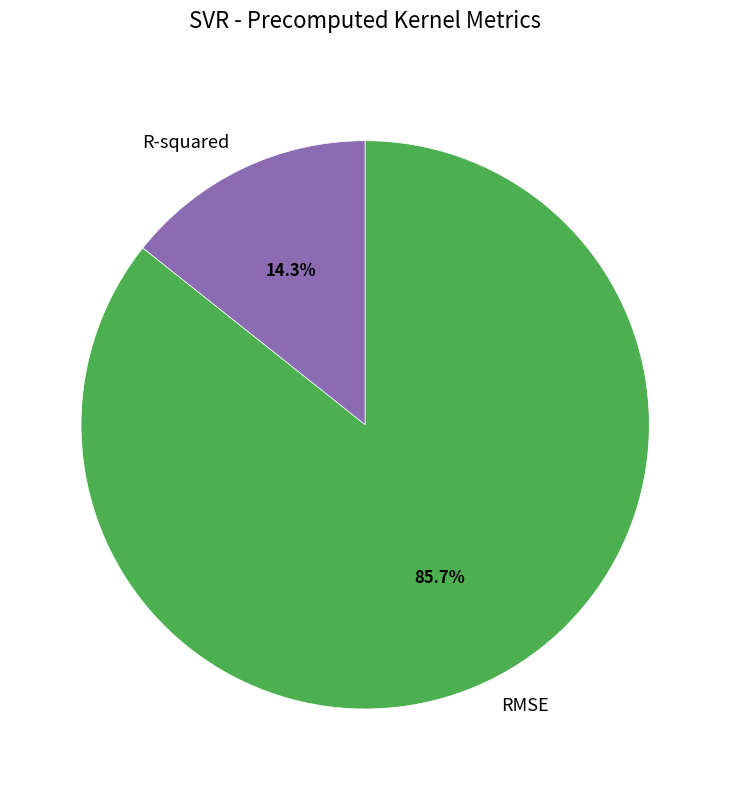

To the nearest percent, what is the difference between the R-squared and RMSE slice percentages?

71%